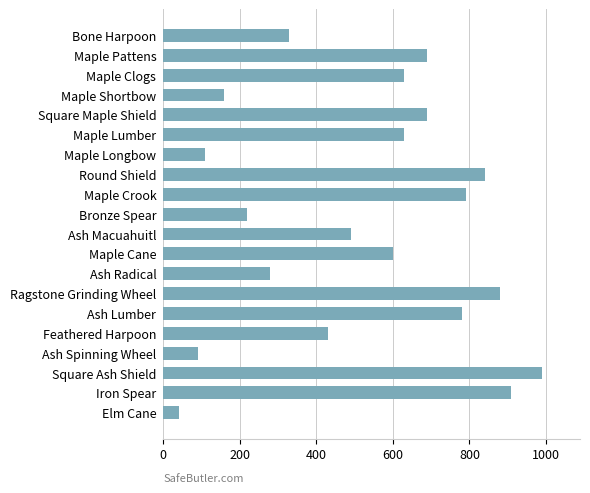

Reading top to bottom, extract all data points from this chart.

Bone Harpoon=330	Maple Pattens=690	Maple Clogs=630	Maple Shortbow=160	Square Maple Shield=690	Maple Lumber=630	Maple Longbow=110	Round Shield=840	Maple Crook=790	Bronze Spear=220	Ash Macuahuitl=490	Maple Cane=600	Ash Radical=280	Ragstone Grinding Wheel=880	Ash Lumber=780	Feathered Harpoon=430	Ash Spinning Wheel=90	Square Ash Shield=990	Iron Spear=910	Elm Cane=40